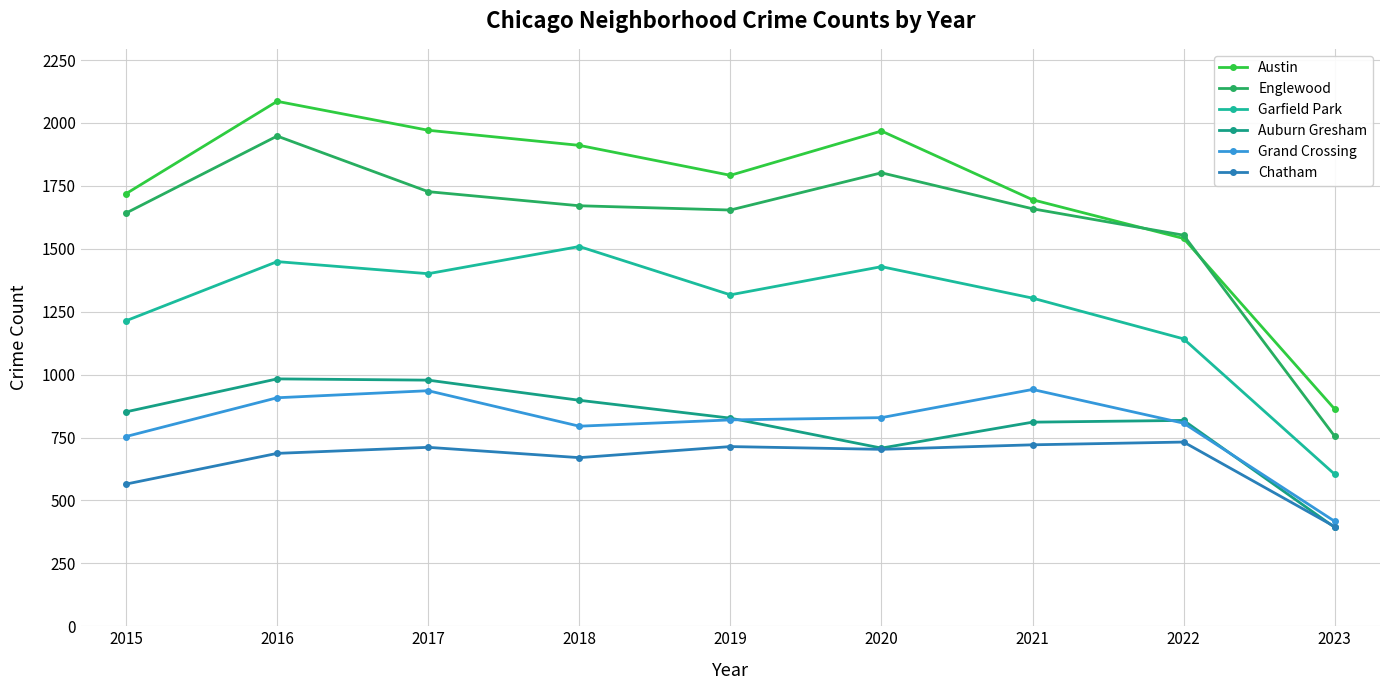

Which series has the largest total across all categories?

Austin